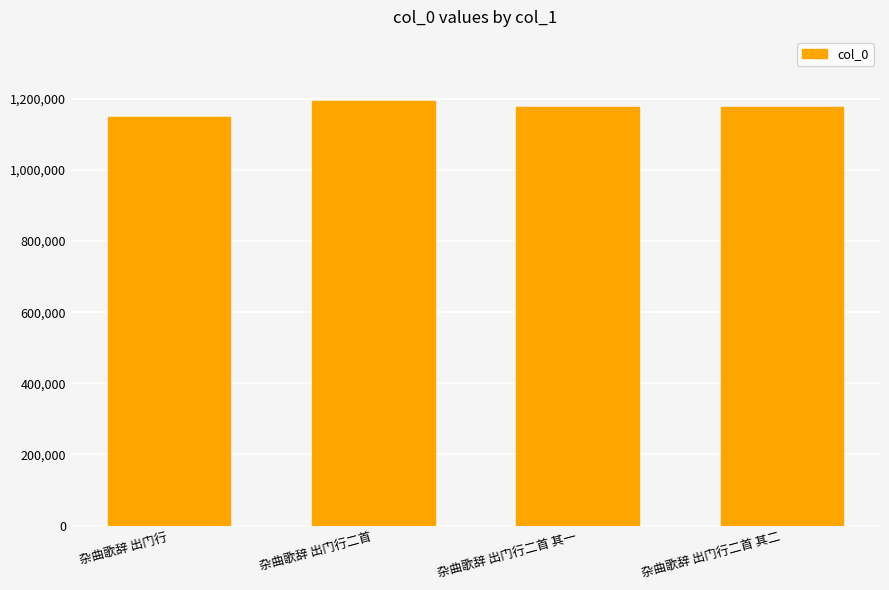

What is the change in value from 杂曲歌辞 出门行 to 杂曲歌辞 出门行二首 其二?

+28398